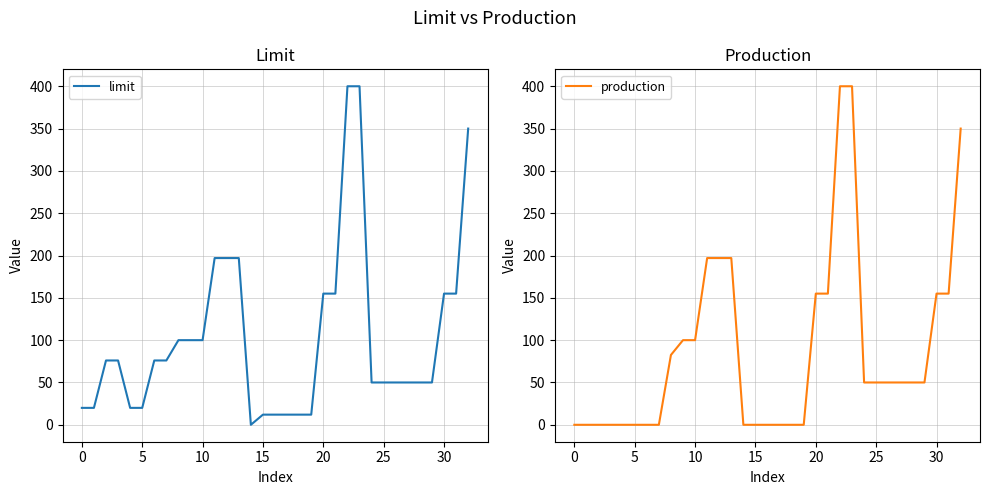

What is the difference between the second highest and minimum values in the limit series?

400